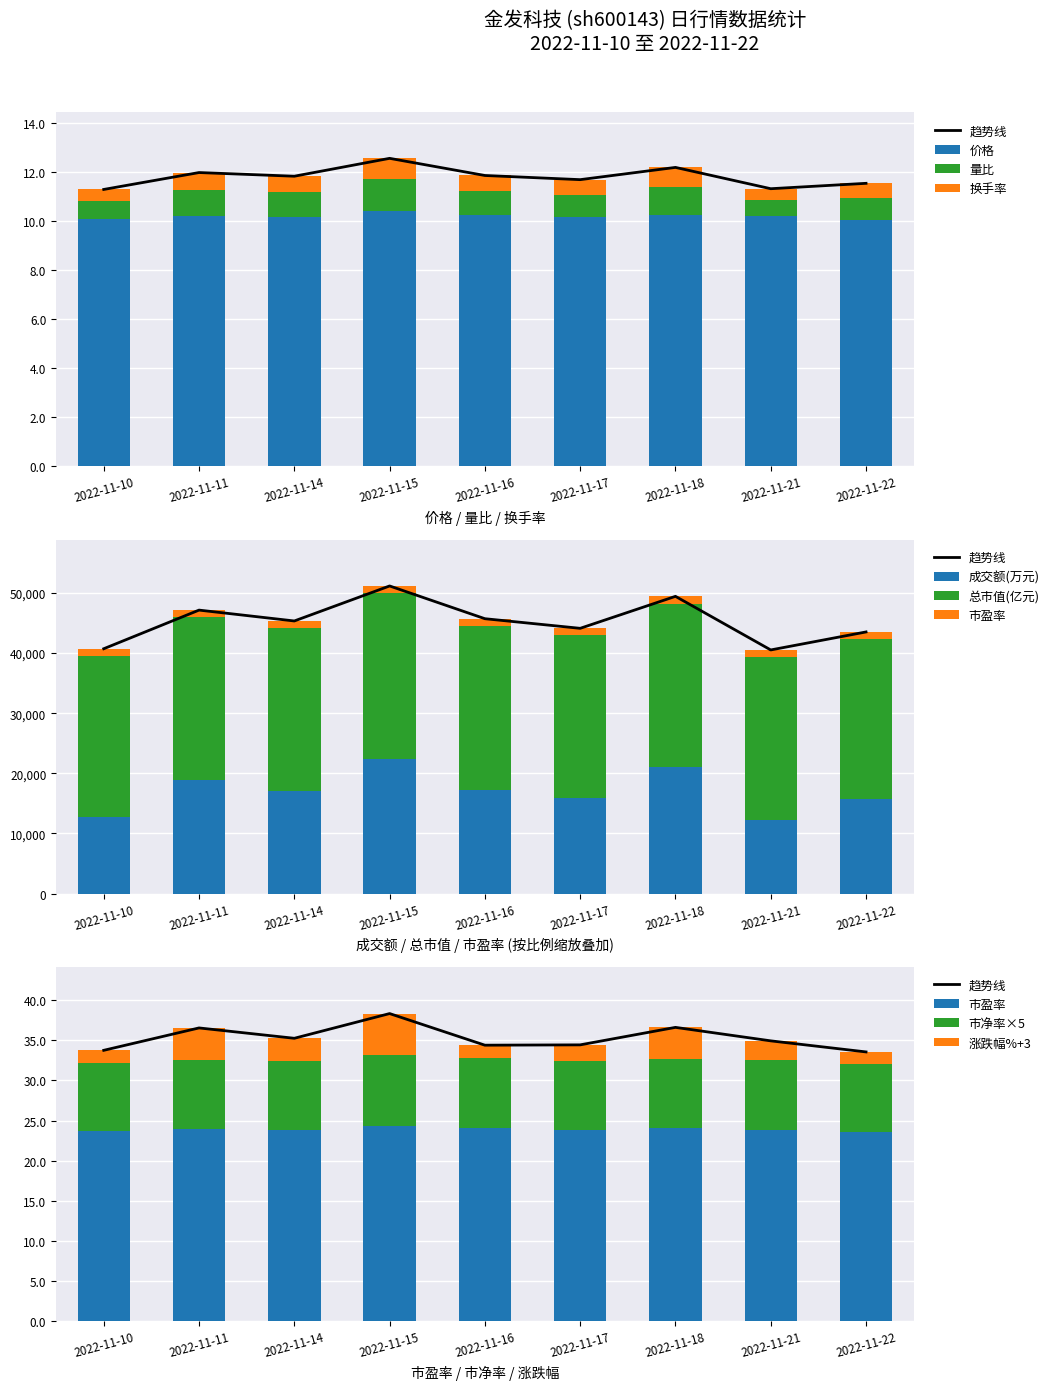

What is the sum of all 价格 values?

91.8